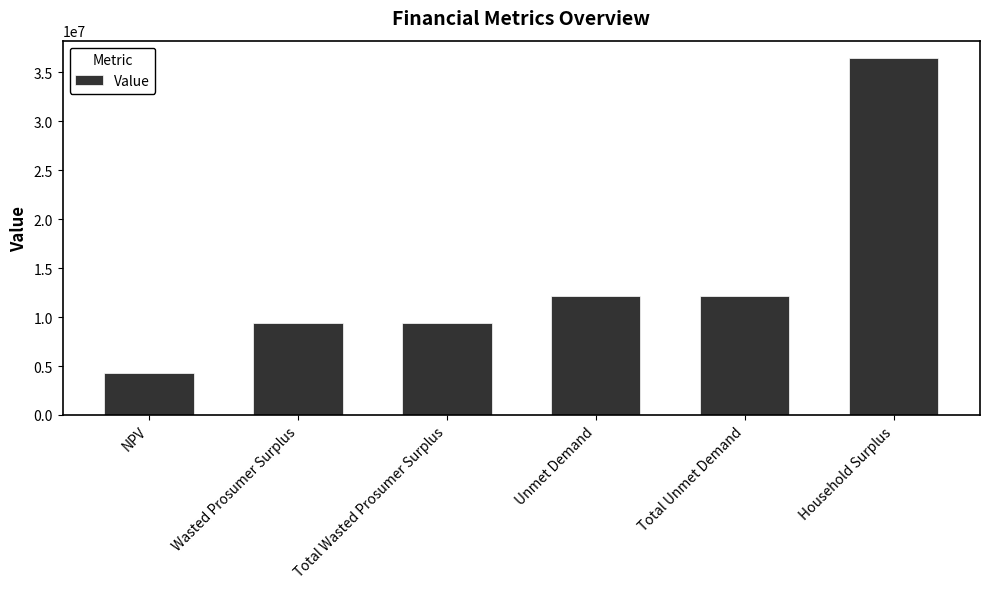

Read the value at Wasted Prosumer Surplus.

9352964.2